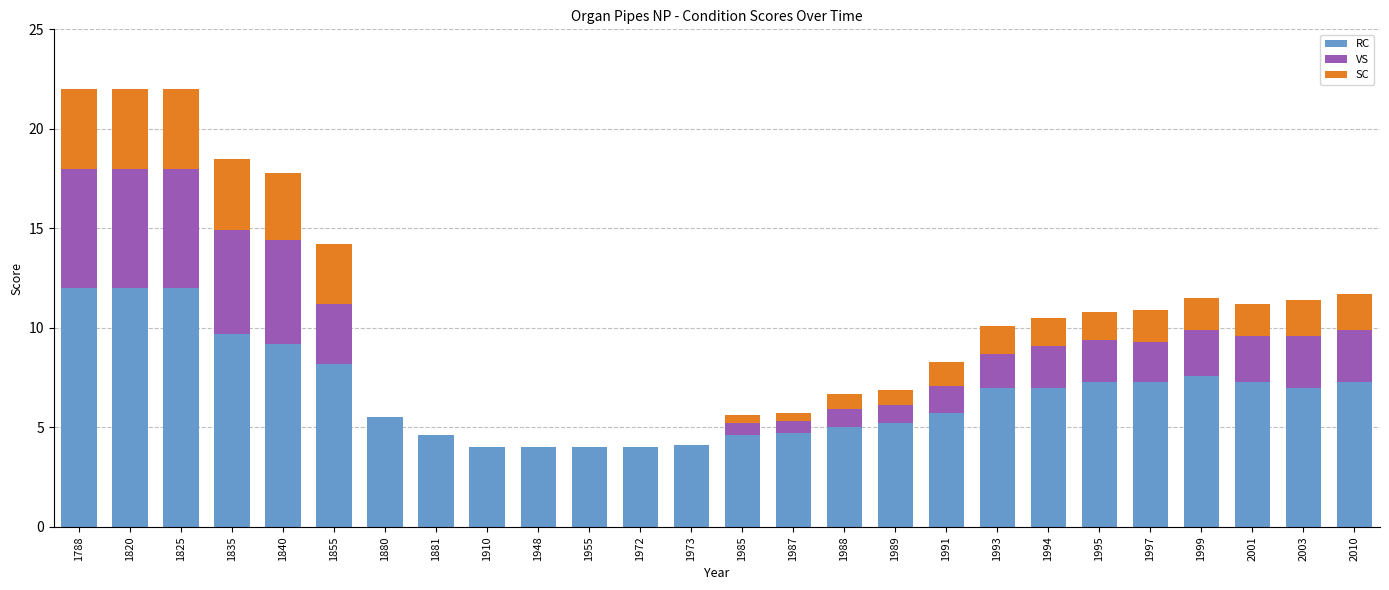

What is the total value across all series at 1973?

4.1